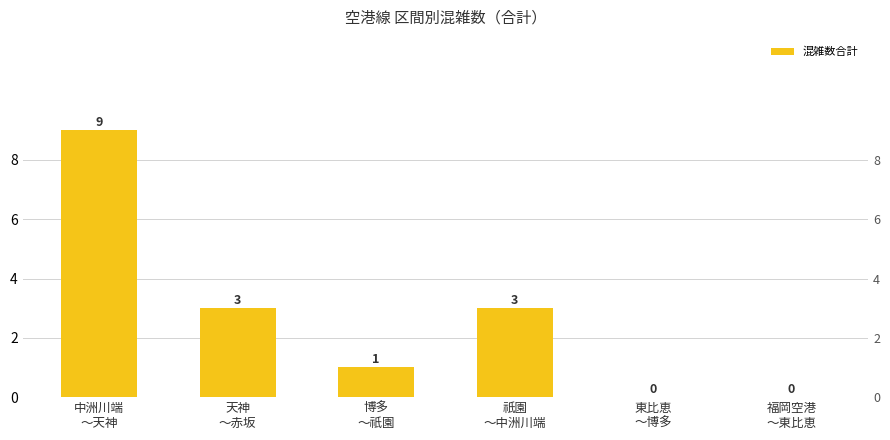

What is the change in value from 中洲川端
～天神 to 福岡空港
～東比恵?

-9